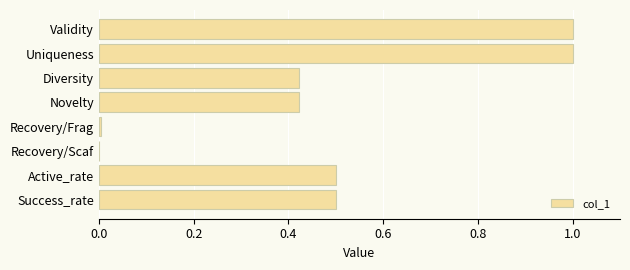

The chart shows a value of 0.0 at Recovery/Scaf. True or false?

True